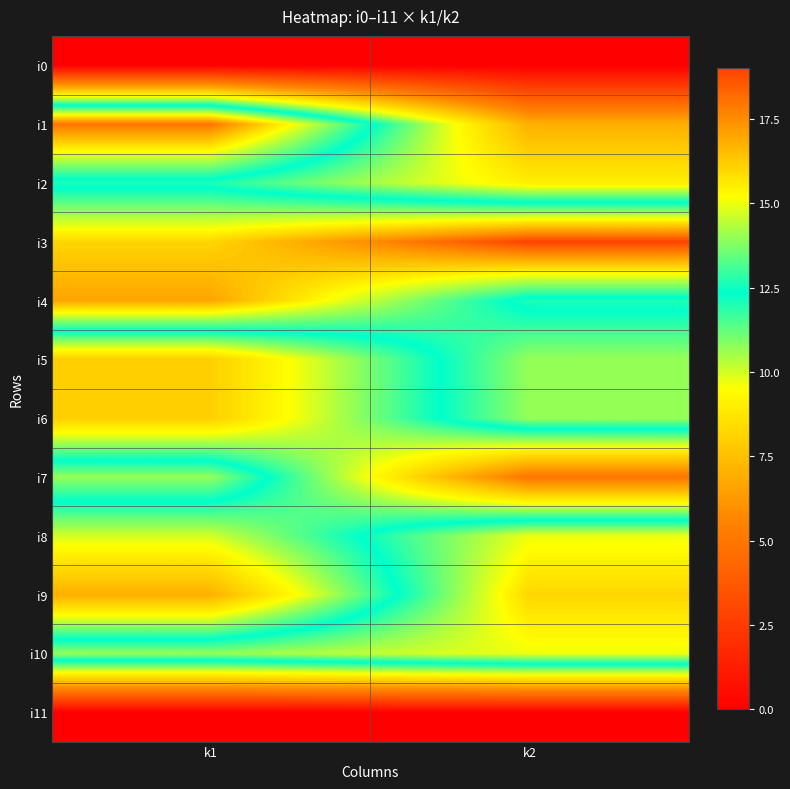

Which series has the widest spread of values?

i1